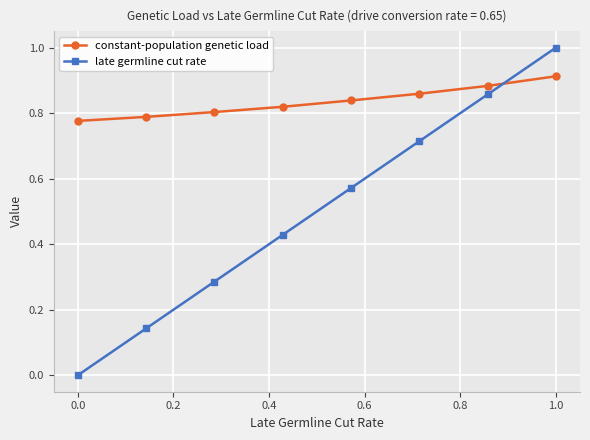

True or false: late germline cut rate has more than 1 points higher than both neighbors.

False